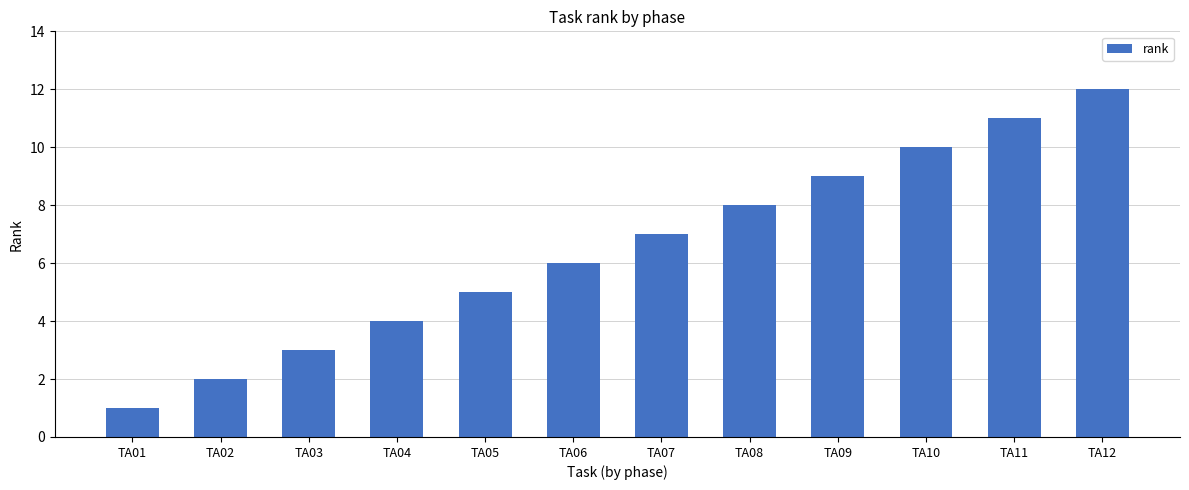

How many categories are shown in the chart?

12